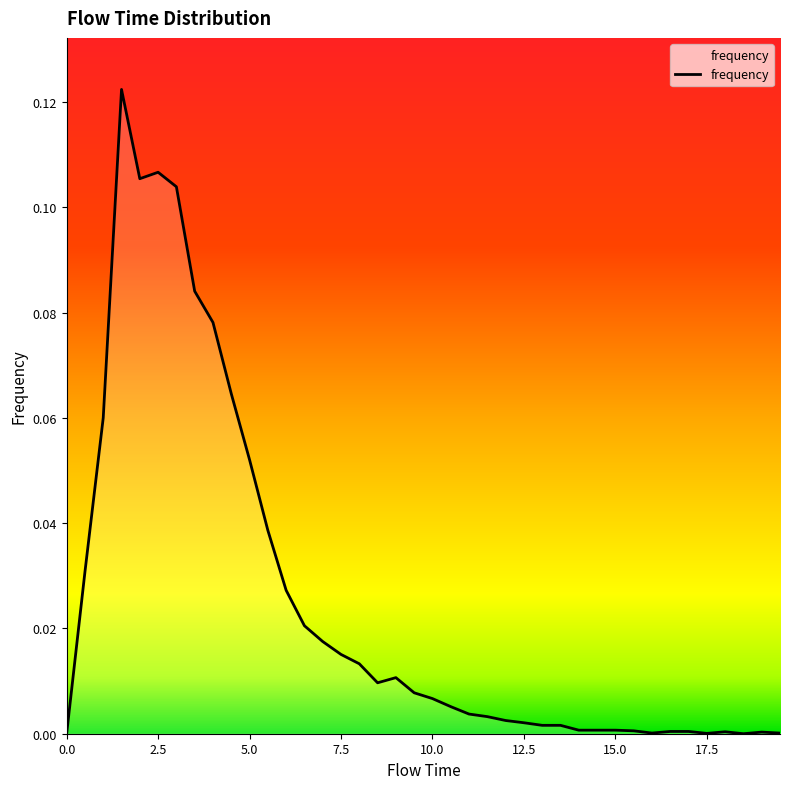

What is the label of the 30th point from the right?

5.0